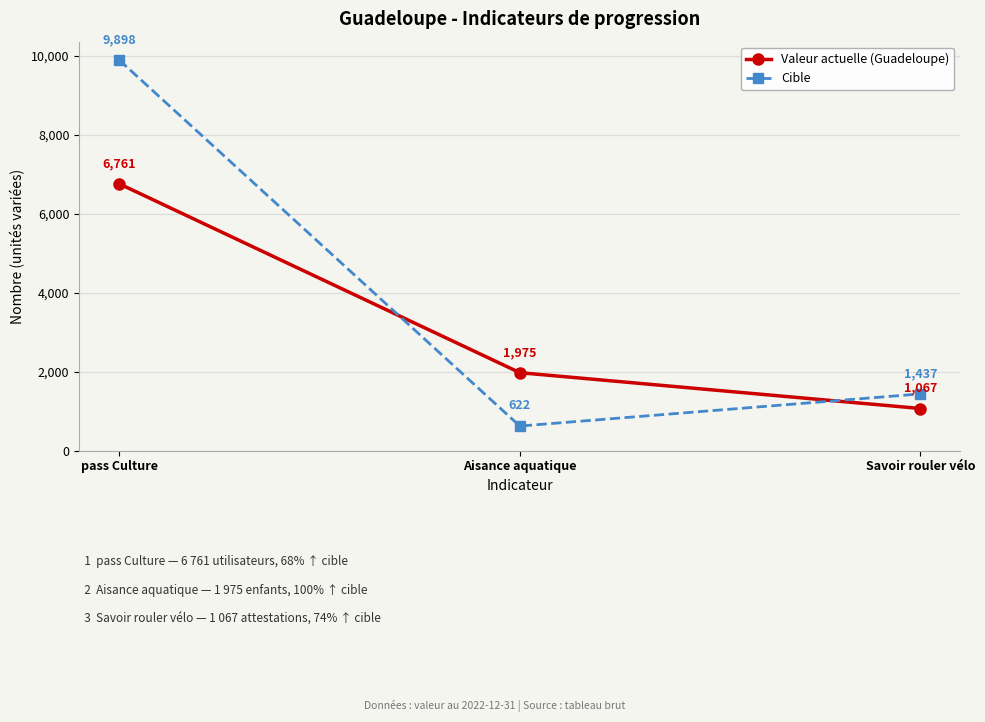

Where is Cible nearest to the value 5260?

Savoir rouler vélo